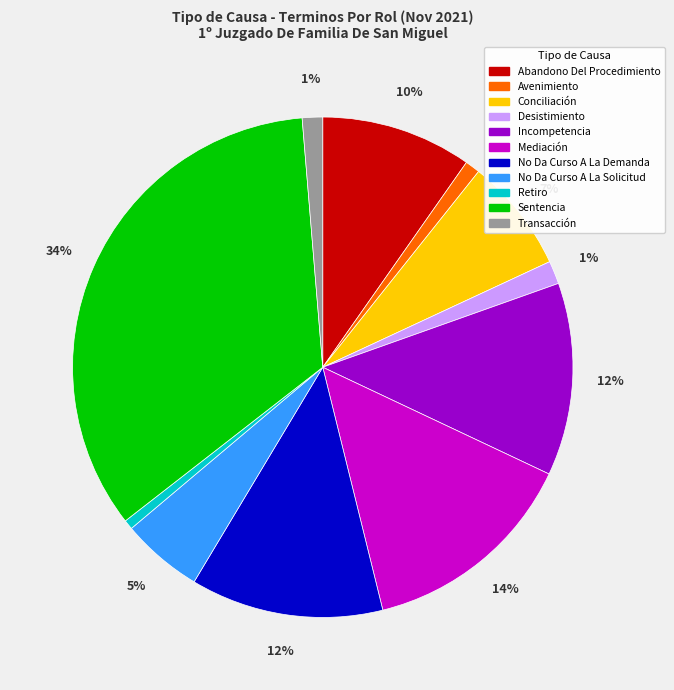

To the nearest percent, what percentage of the pie is No Da Curso A La Solicitud?

5%